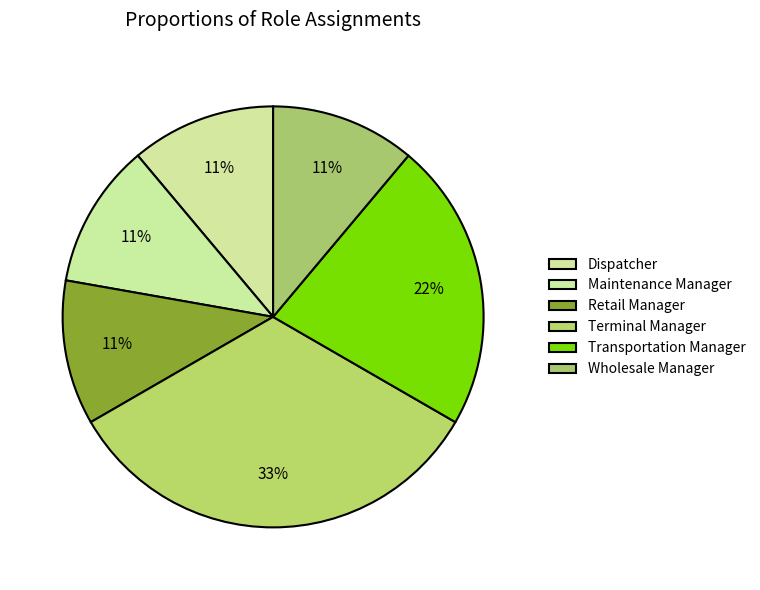

Which has a higher value, Terminal Manager or Dispatcher?

Terminal Manager